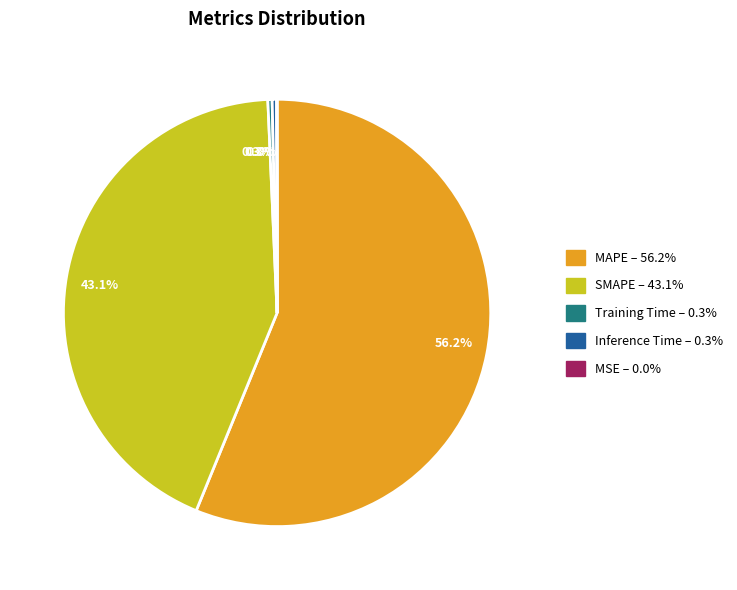

Does any single category account for the majority?

Yes